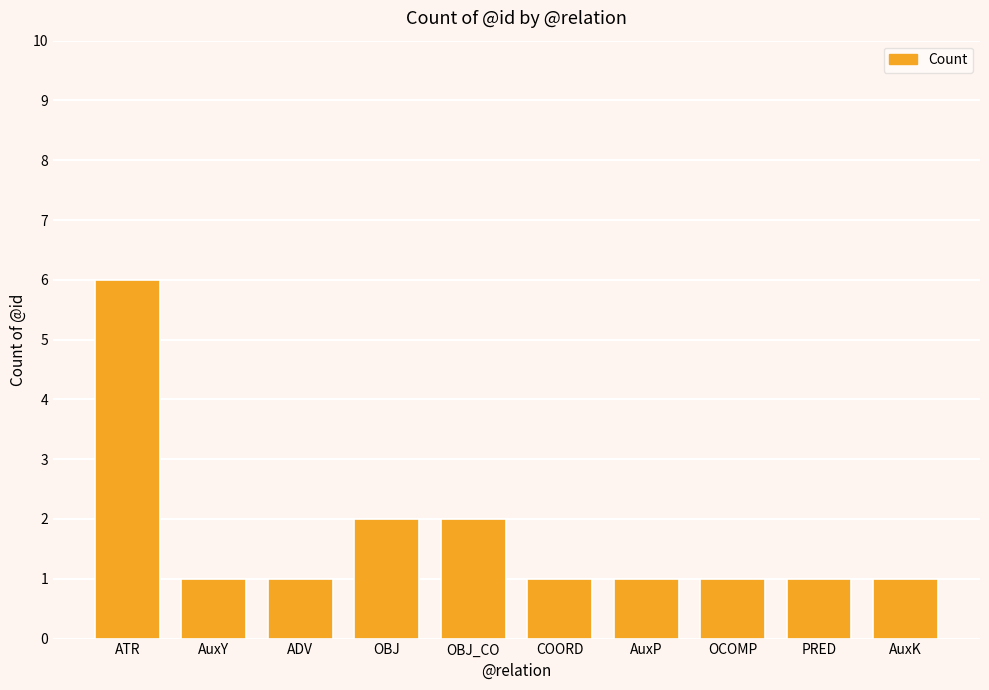

What is the greatest value displayed?

6